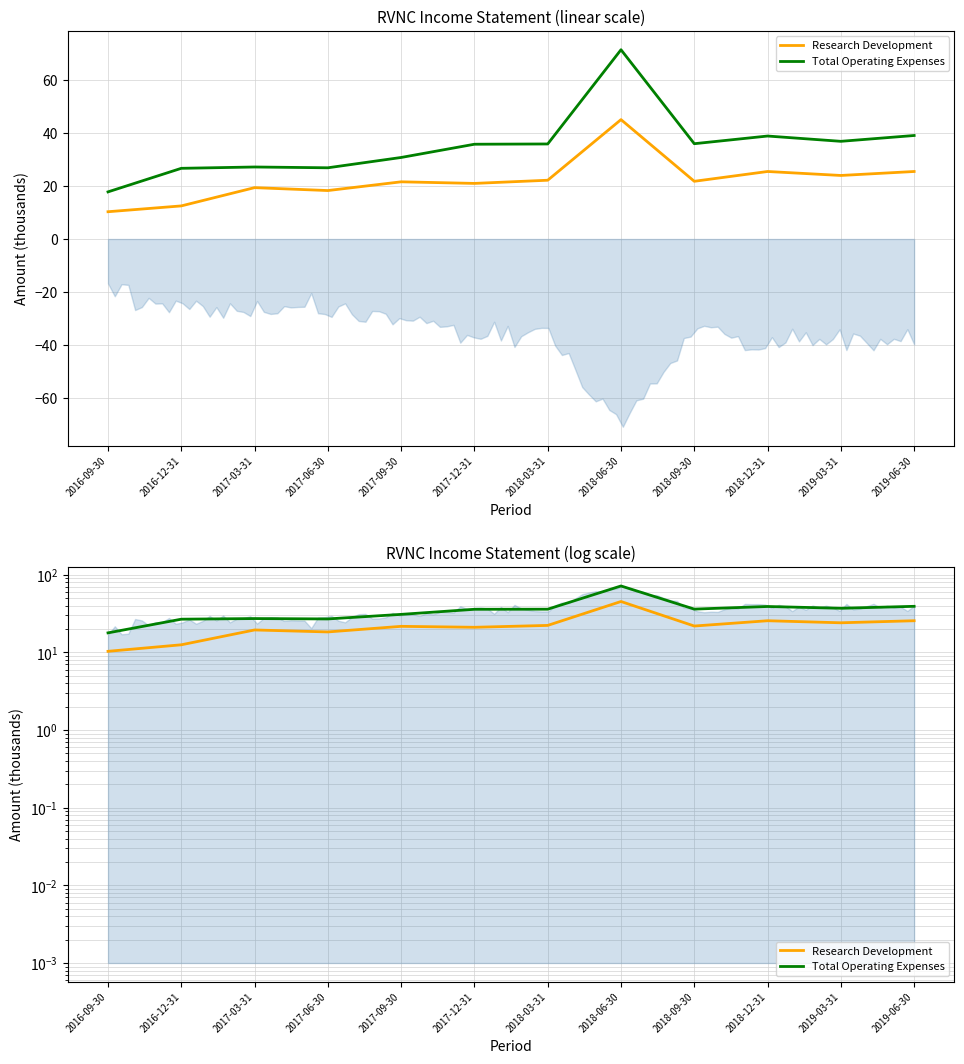

True or false: Research Development and Total Operating Expenses cross at least once.

False